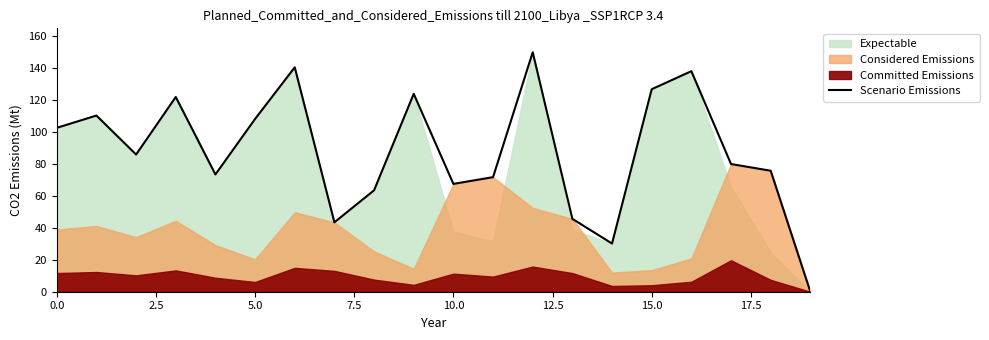

What is the value of the 5th point from the left?

73.5